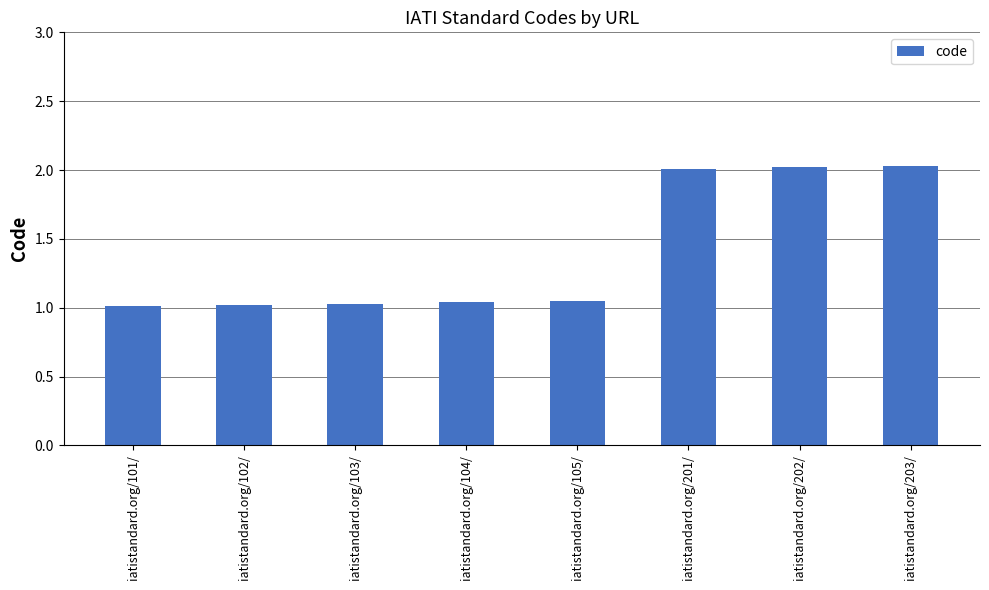

The value at iatistandard.org/203/ is 2.0. True or false?

True